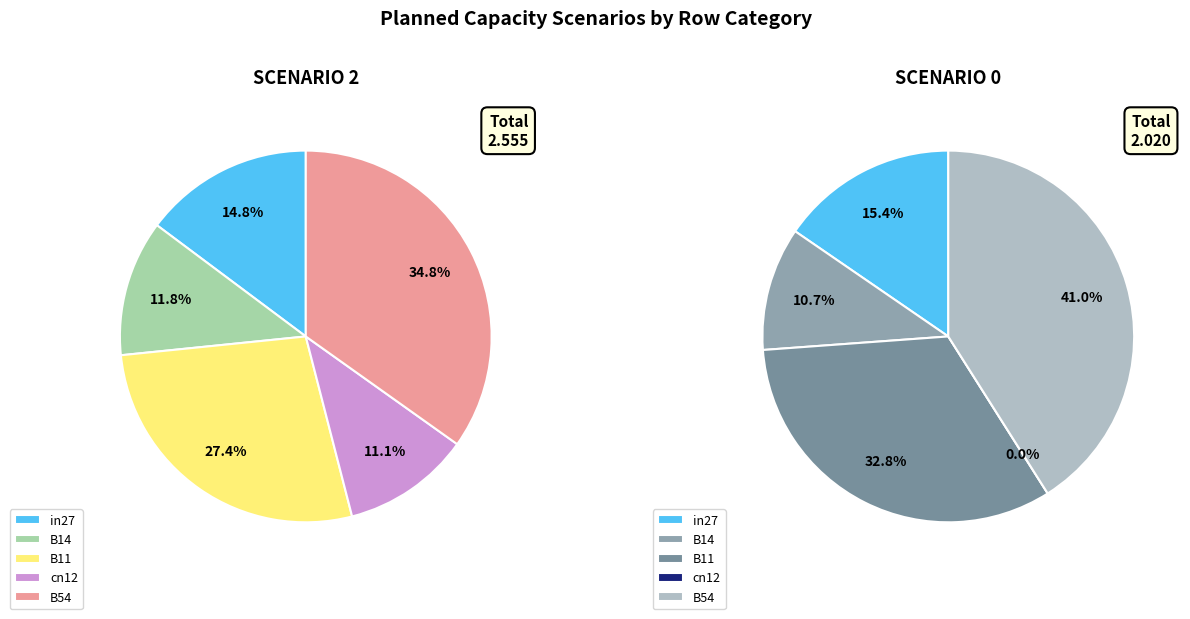

To the nearest percent, what percentage of the pie is in27?

15%